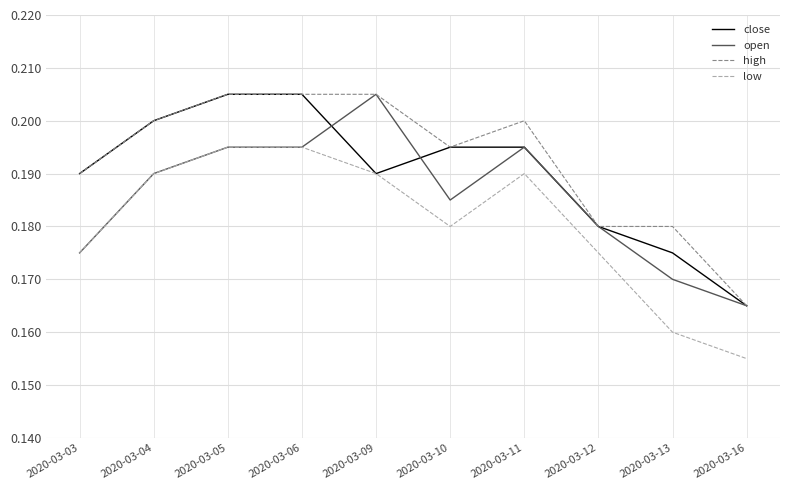

Rank the series by their average value, from highest to lowest.

high, close, open, low